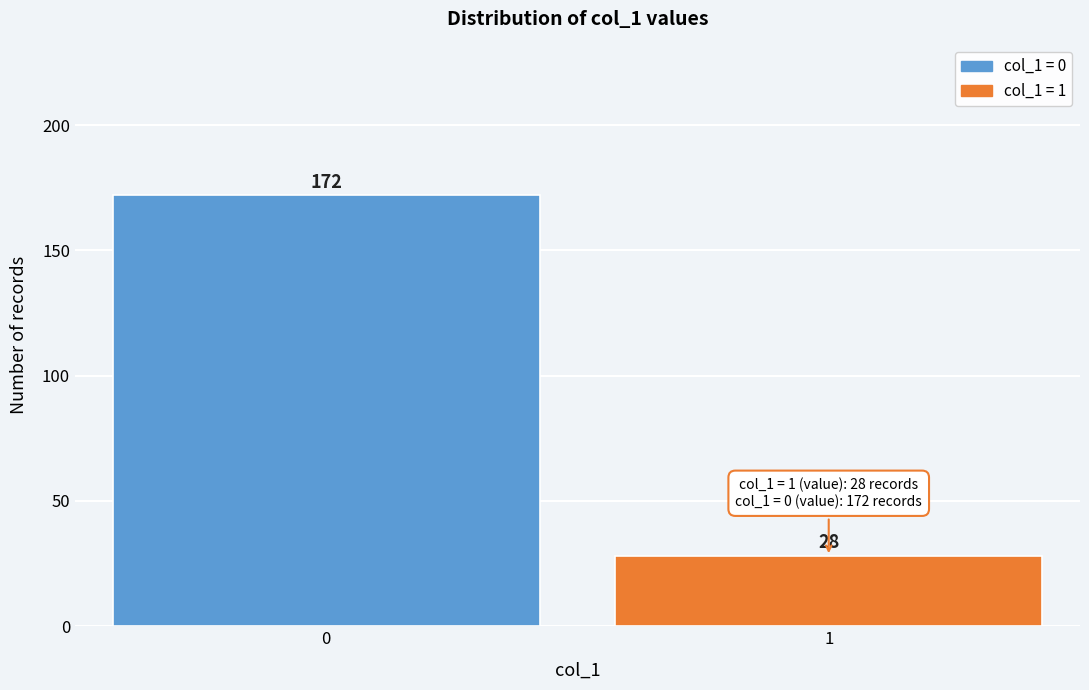

Reading right to left, what are all the values shown in this chart?

1=28	0=172